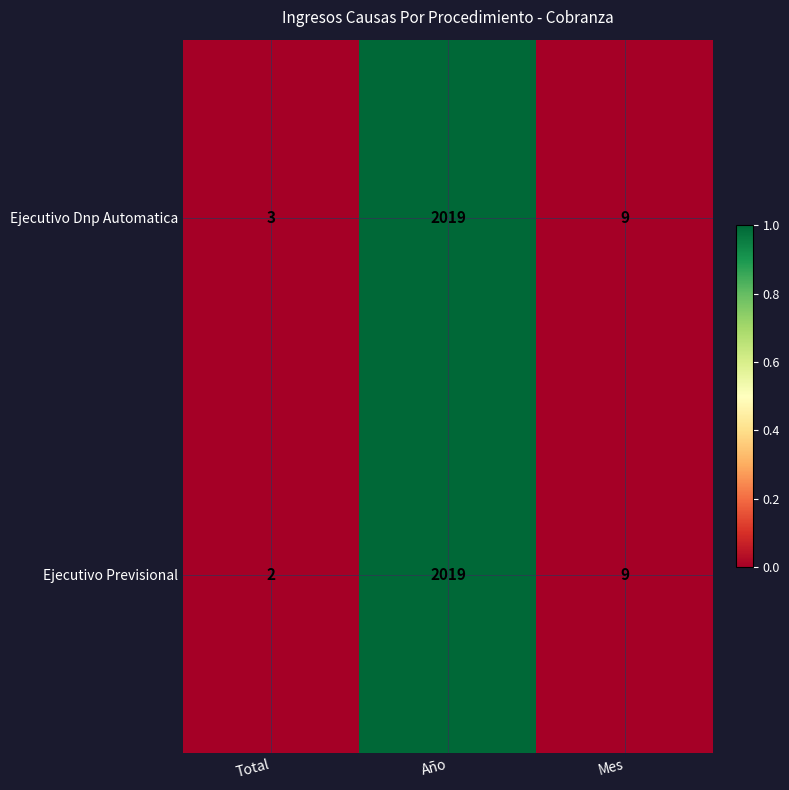

Which category has the highest value across all series?

Año